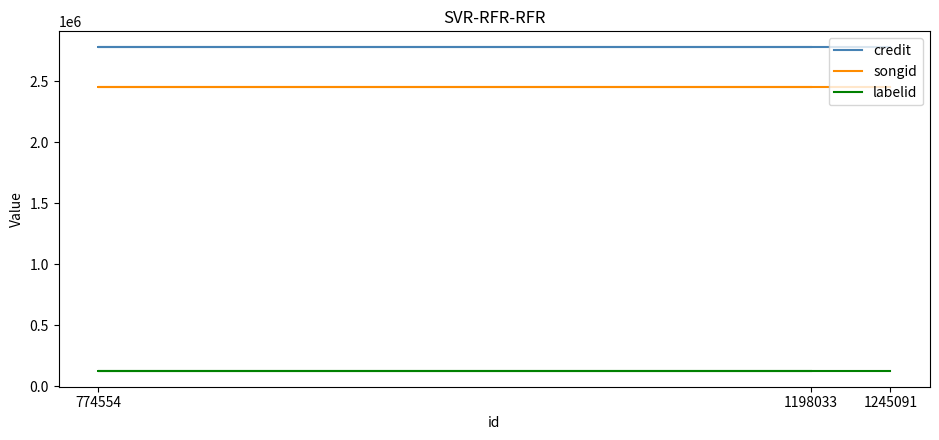

What are all the series names shown in the legend?

credit, songid, labelid